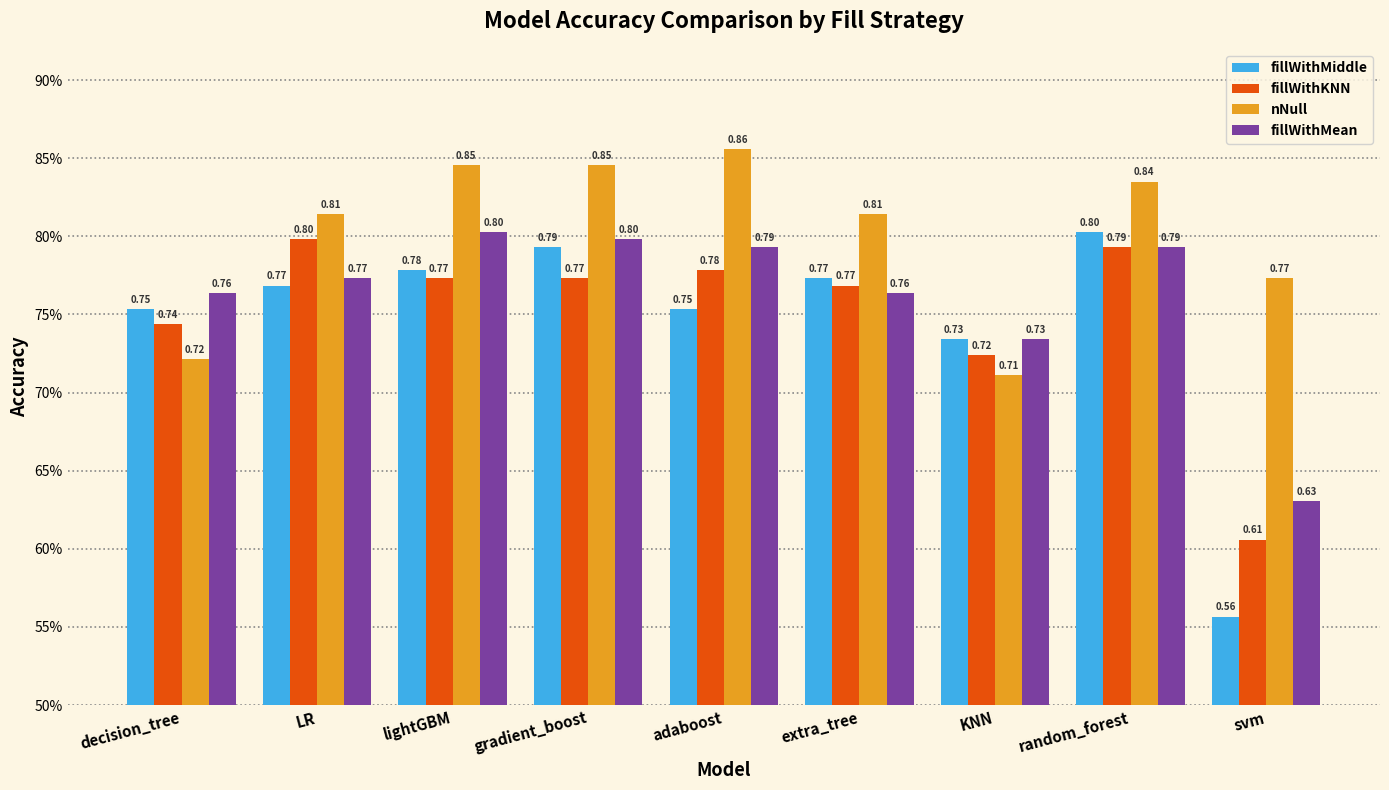

What is the difference between the maximum and second lowest values in the fillWithMean series?

0.1